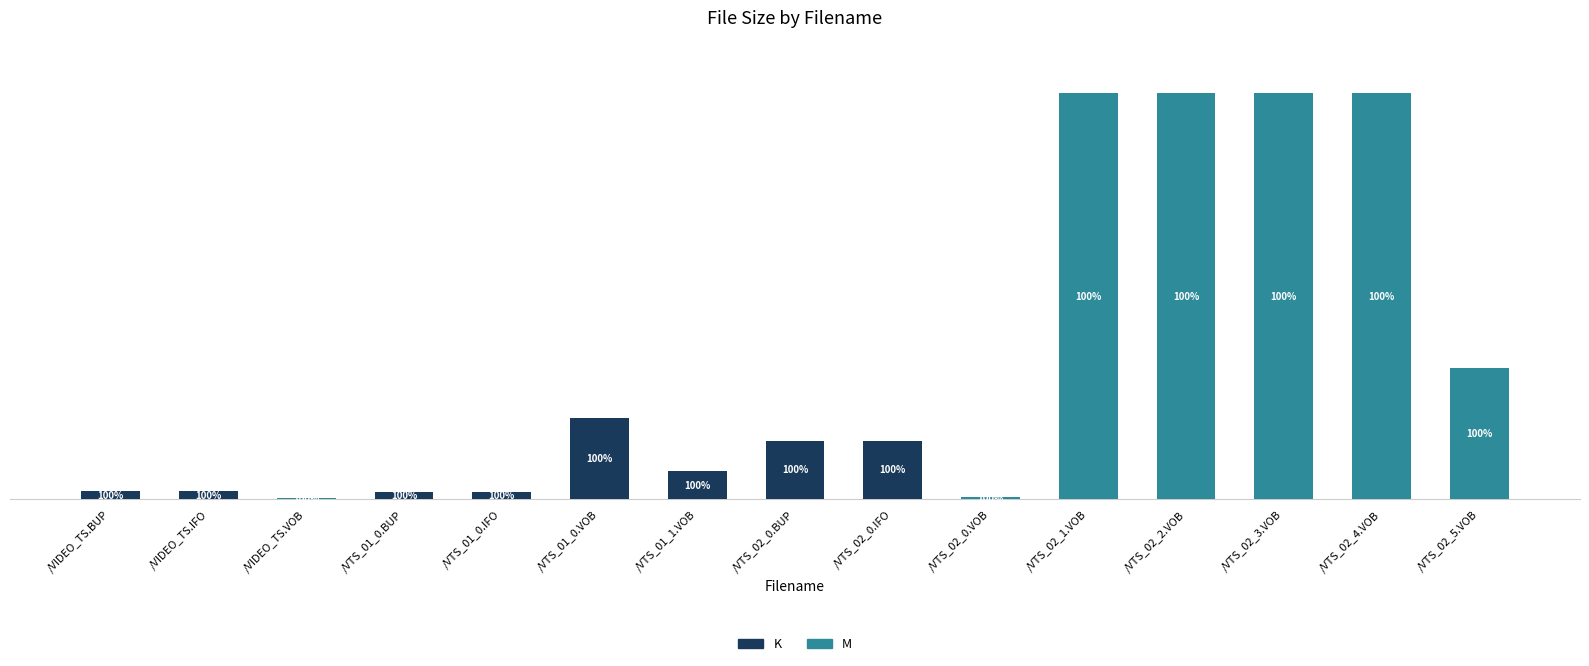

True or false: K has a value of 0.0 at /VTS_02_1.VOB.

True